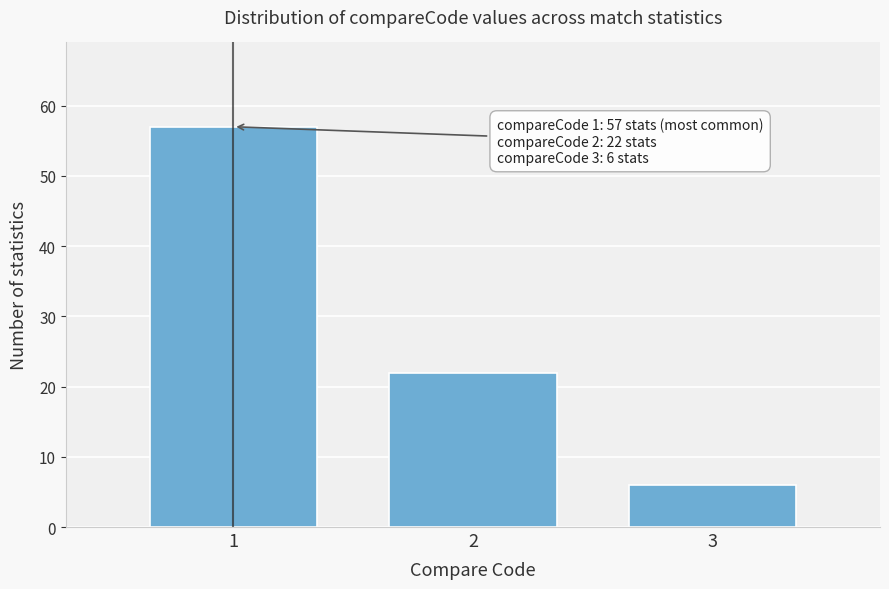

Reading left to right, what are all the values shown in this chart?

1=57	2=22	3=6